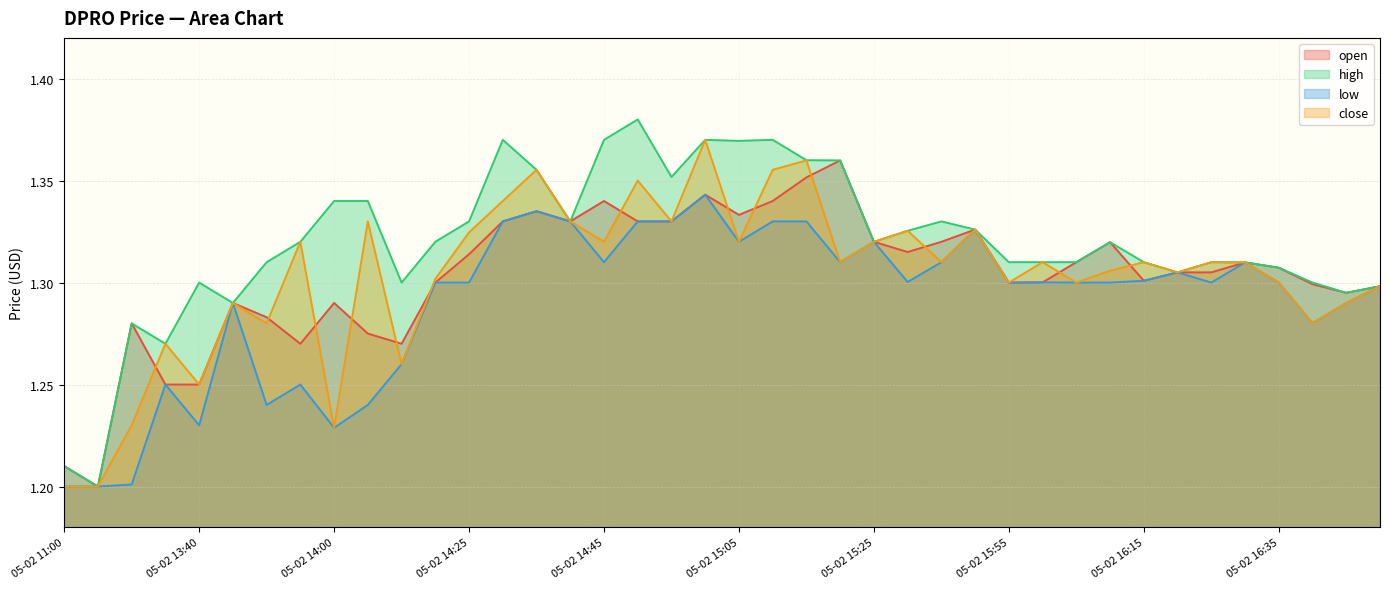

Is it true that low equals 1.3 at 05-02 14:40?

True